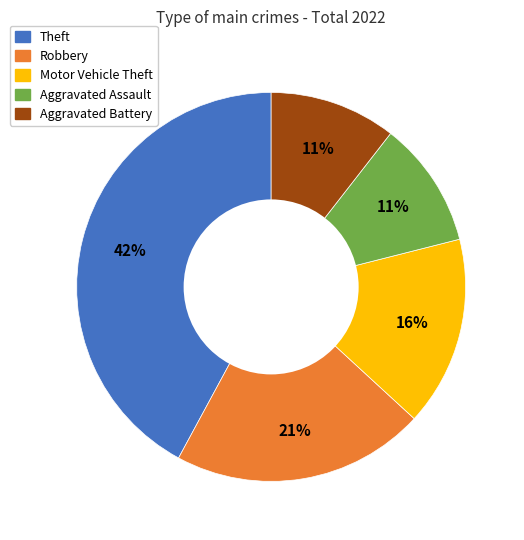

Combined, do Aggravated Assault and Theft account for over 50%?

Yes